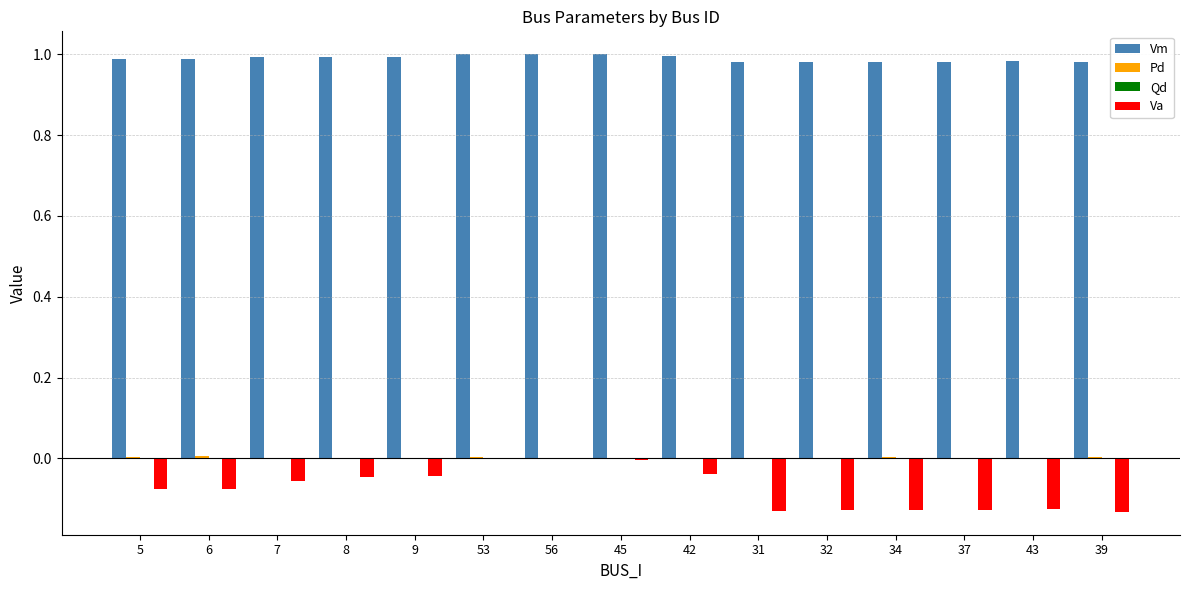

Which series has the largest total across all categories?

Vm